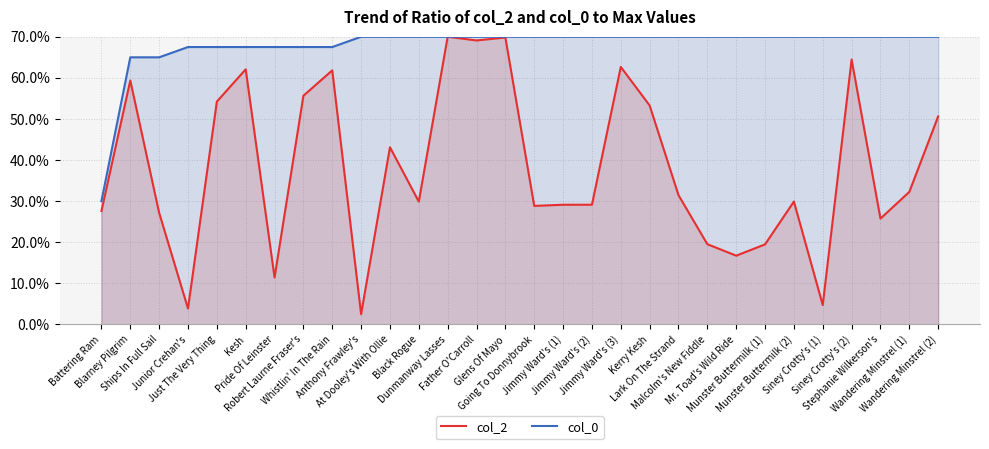

What position from the right is Jimmy Ward's (1)?

14